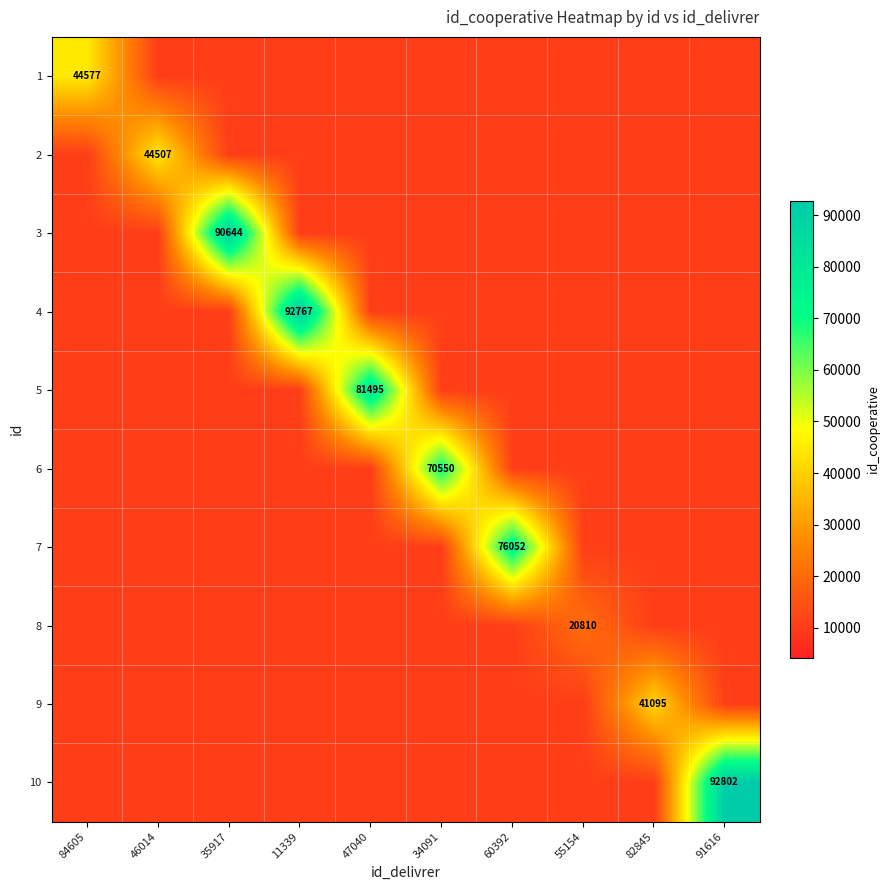

How many values in the 9 series exceed 10405?

1